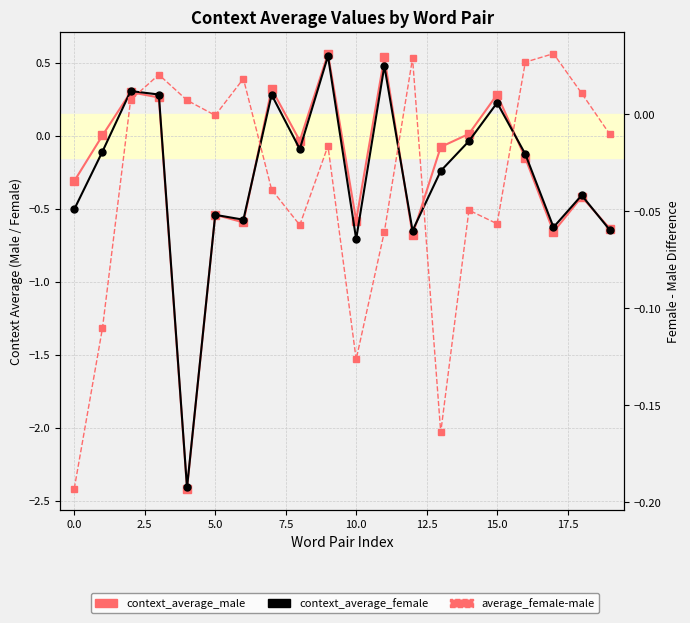

Between 2.5 and 7.5, which series saw the biggest shift?

context_average_female